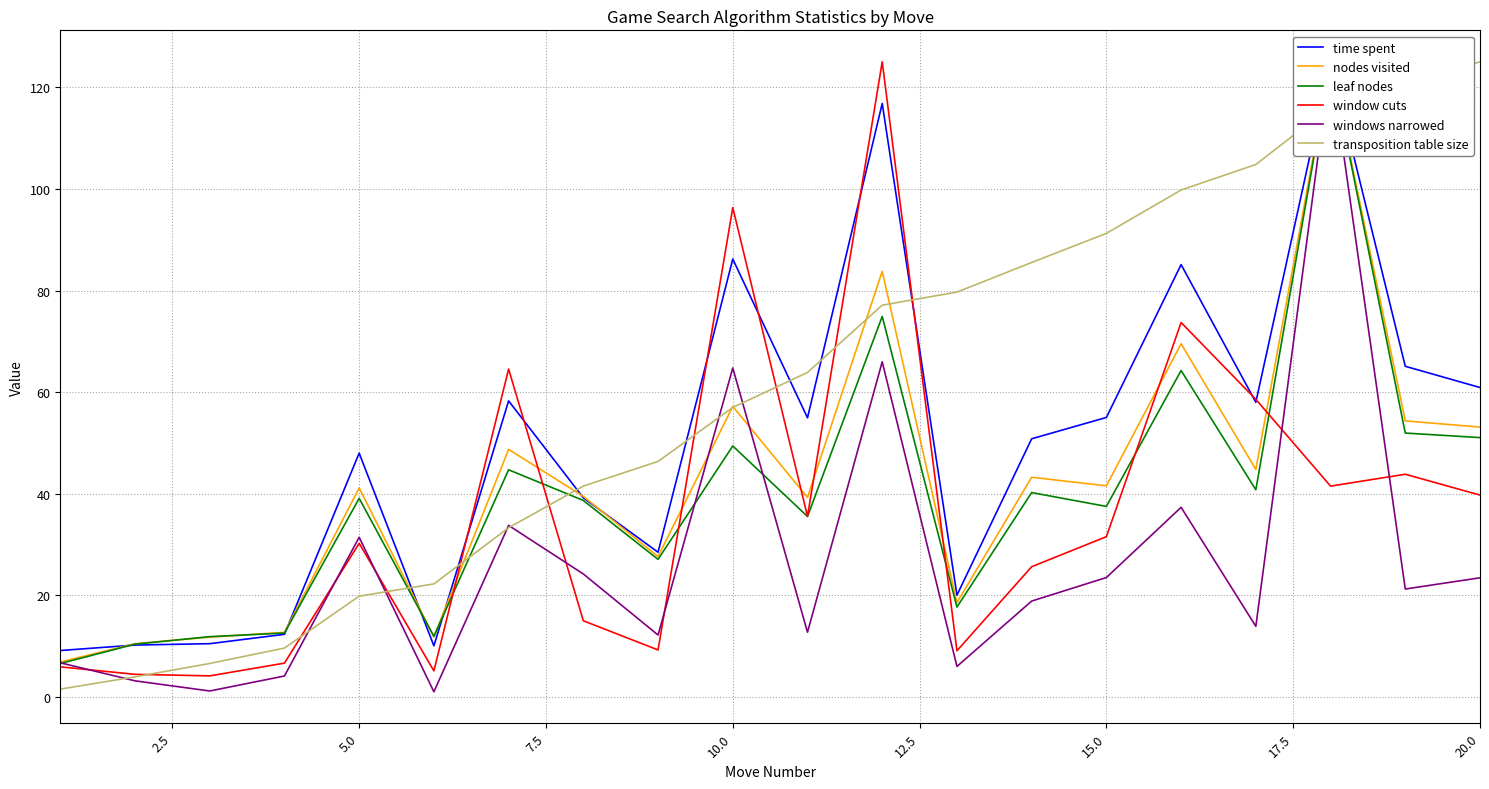

Which category has the highest value in the transposition table size series?

20.0